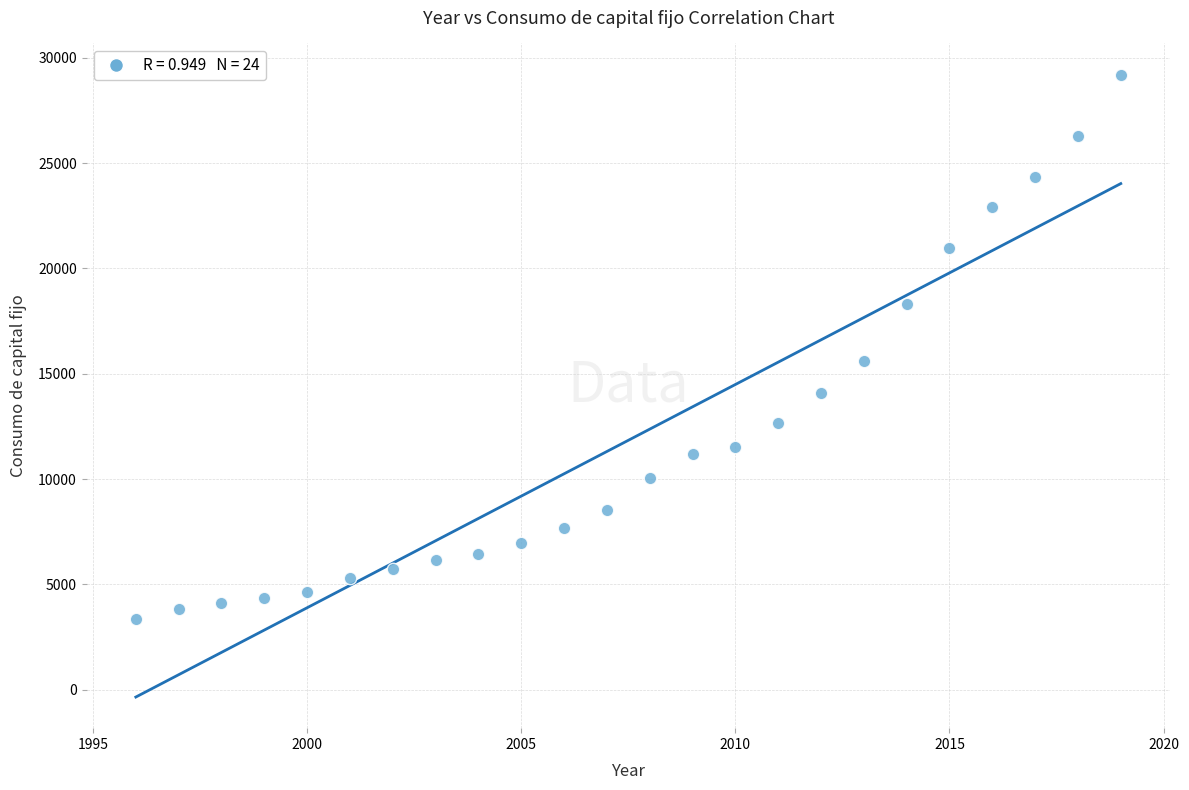

What Y value in the scatter plot is closest to 16284?

15588